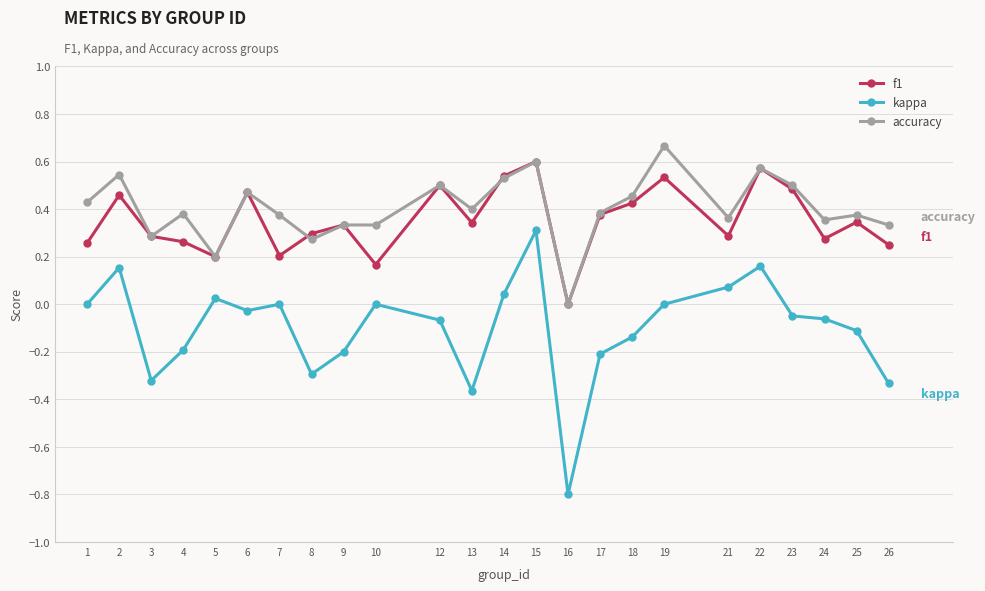

What is the sum of the f1 values at 14 and 1?

0.8